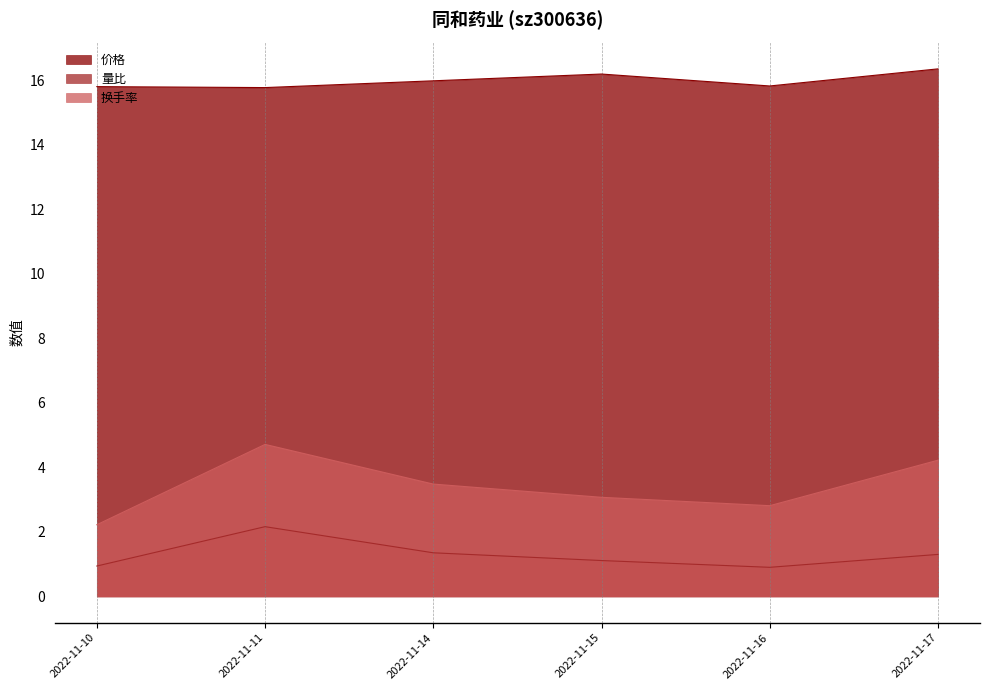

Where is 量比 nearest to the value 1?

2022-11-10